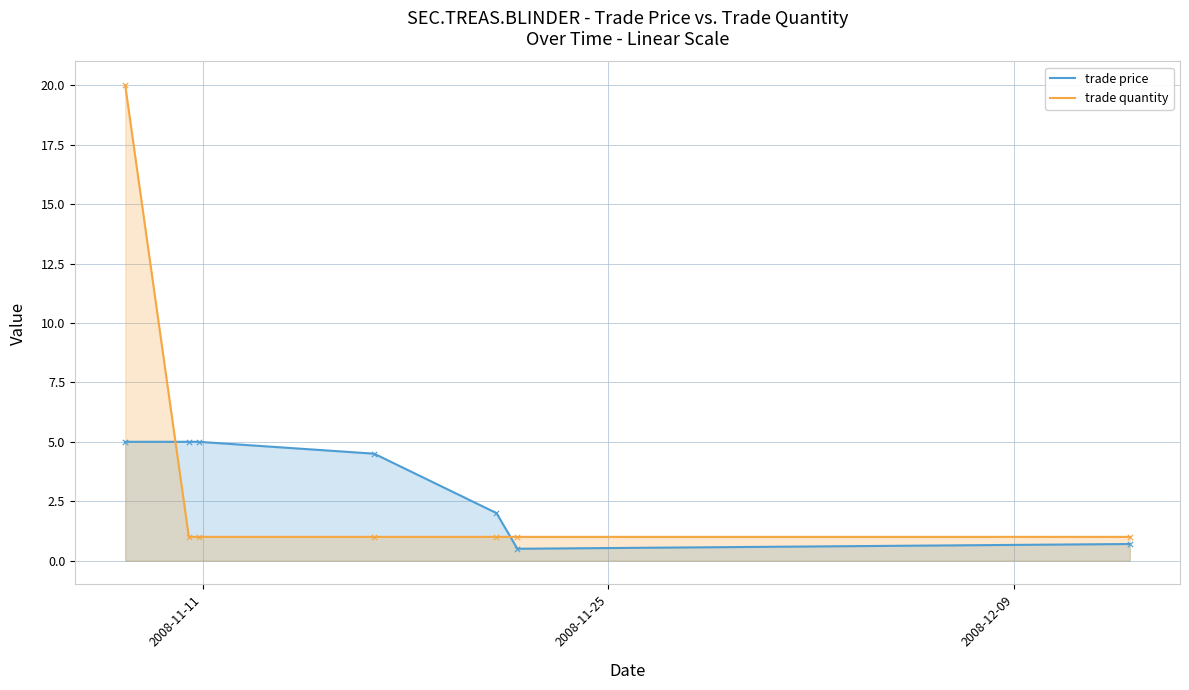

Which series has the largest total across all categories?

trade quantity